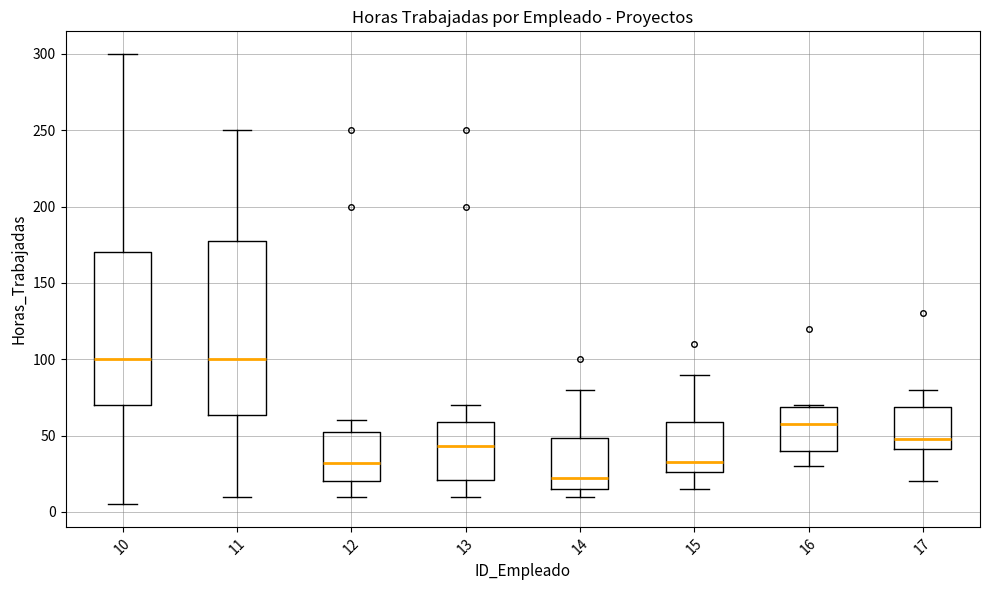

Where does the median line of the box at x = 17 sit on the y-axis? The values are not printed on the chart, so give them approximately, as read against the axis.

50